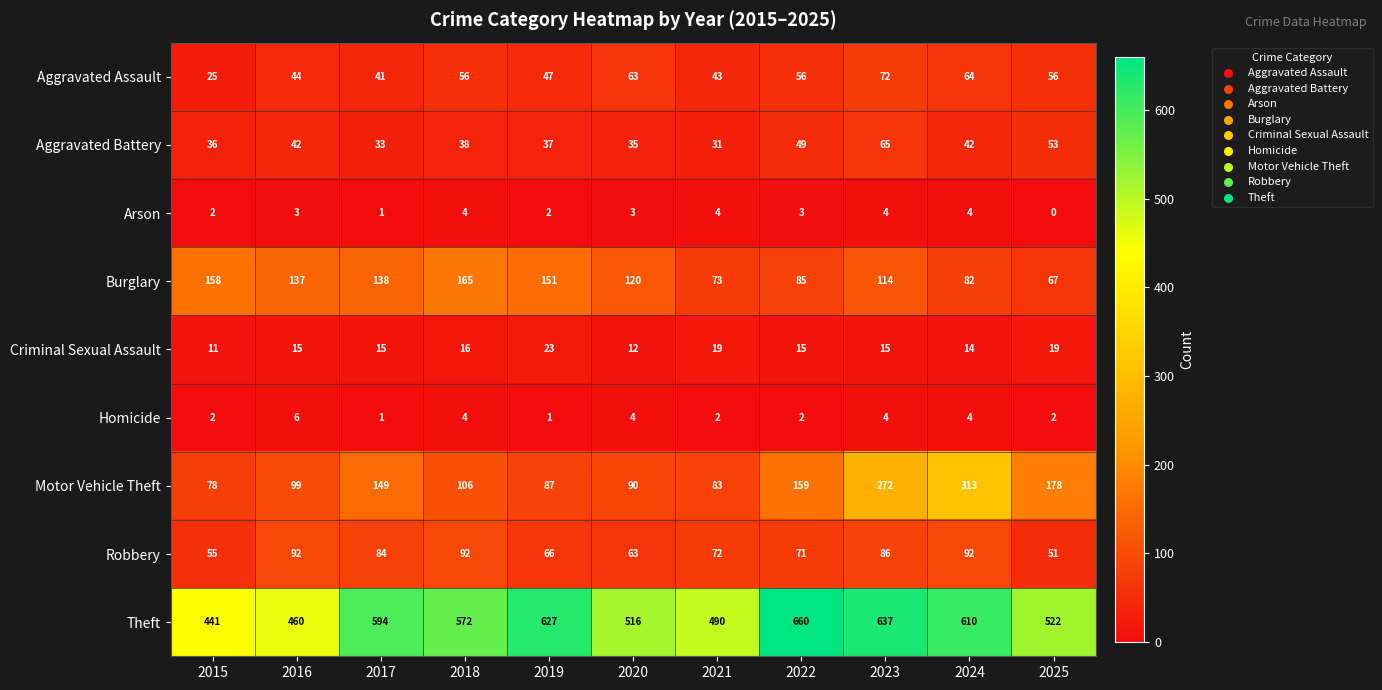

At which category is the sum across all series the highest?

2023